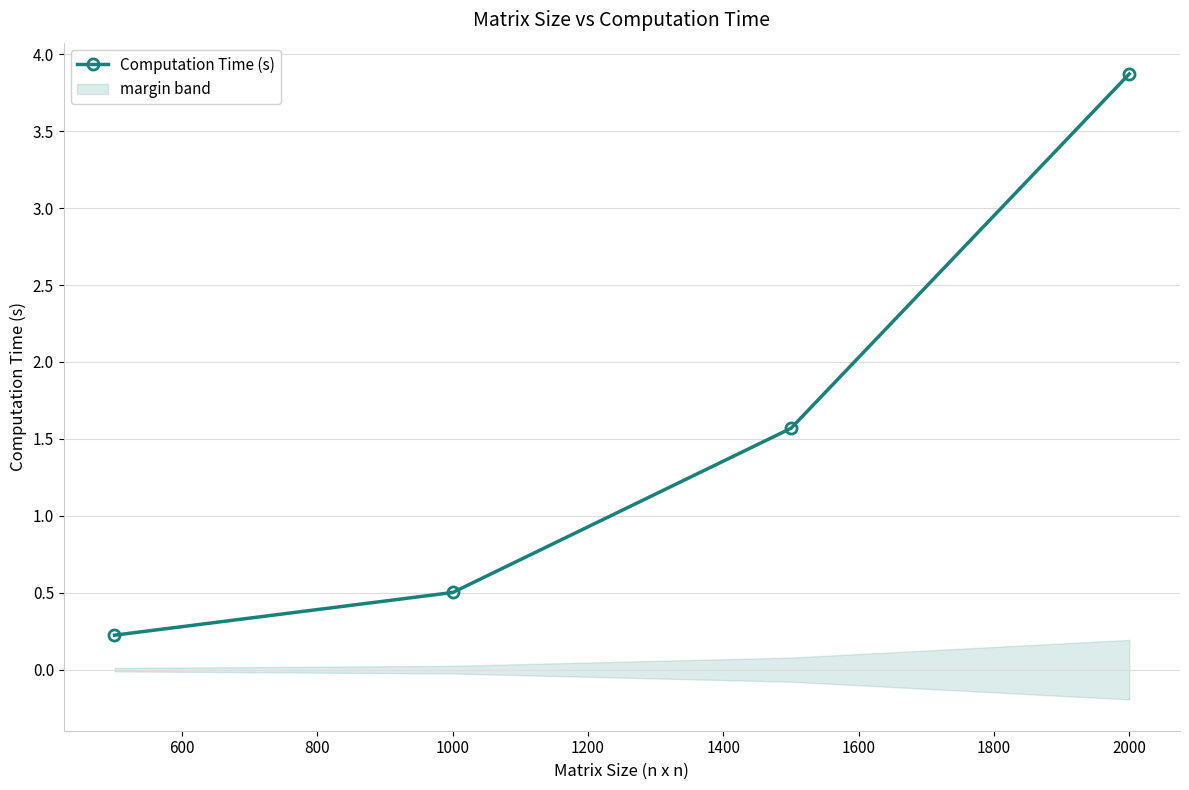

How many data points does each series have?

4